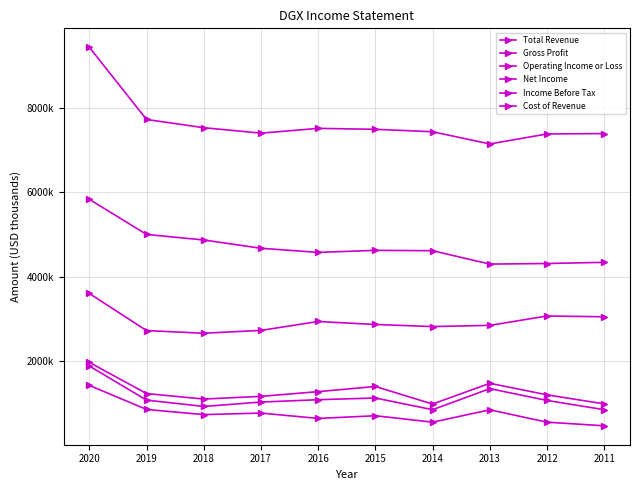

Is this an area chart (filled region under the line)?

No